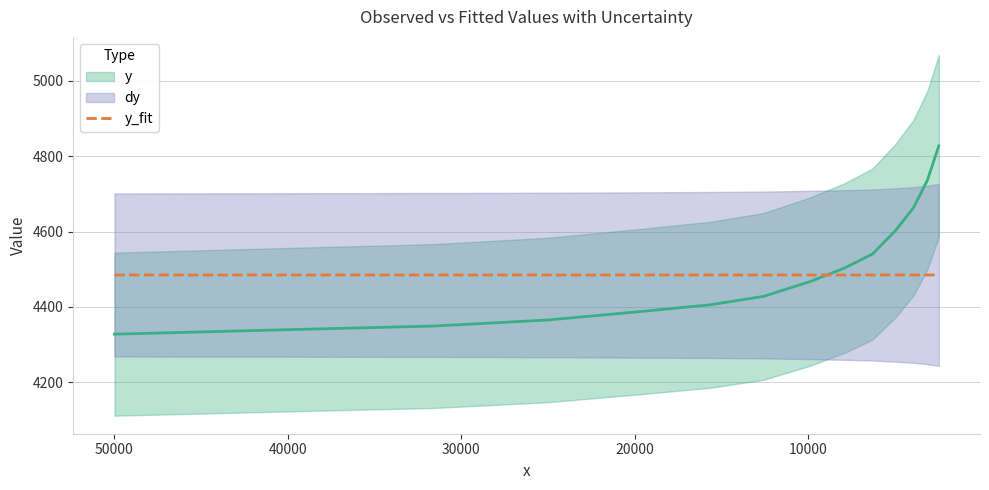

What is the maximum value for y?

4827.7